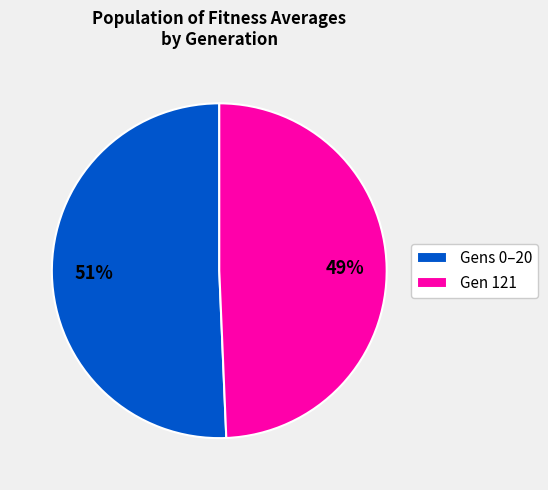

To the nearest percent, what is the average slice percentage?

50%